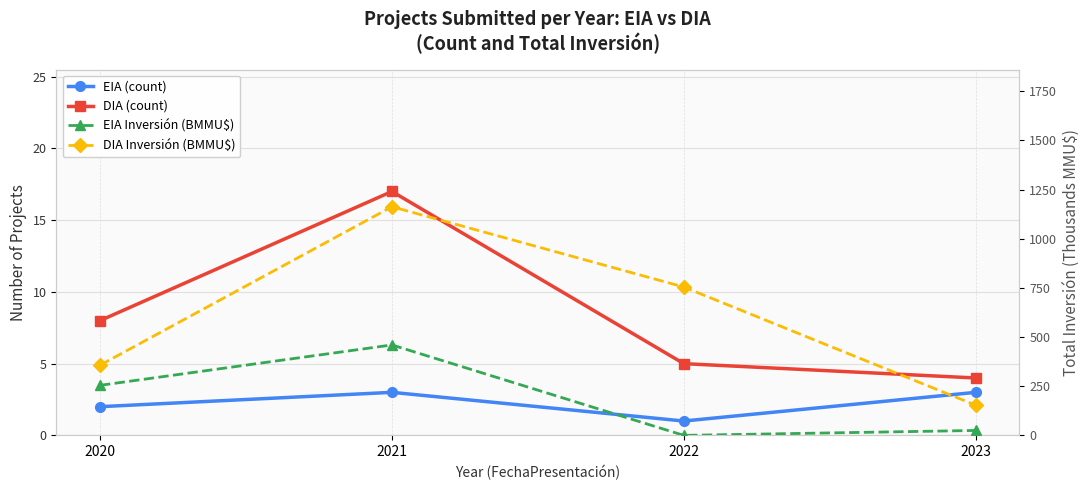

How many data points does each series have?

4